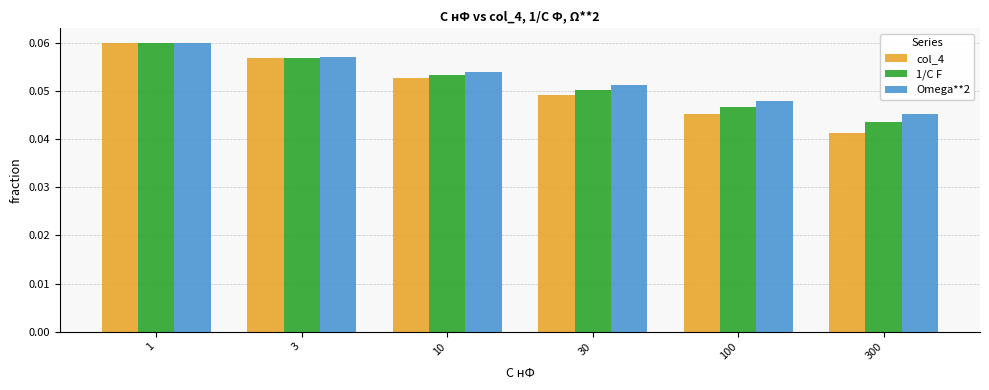

Where is 1/C F nearest to the value 0?

300